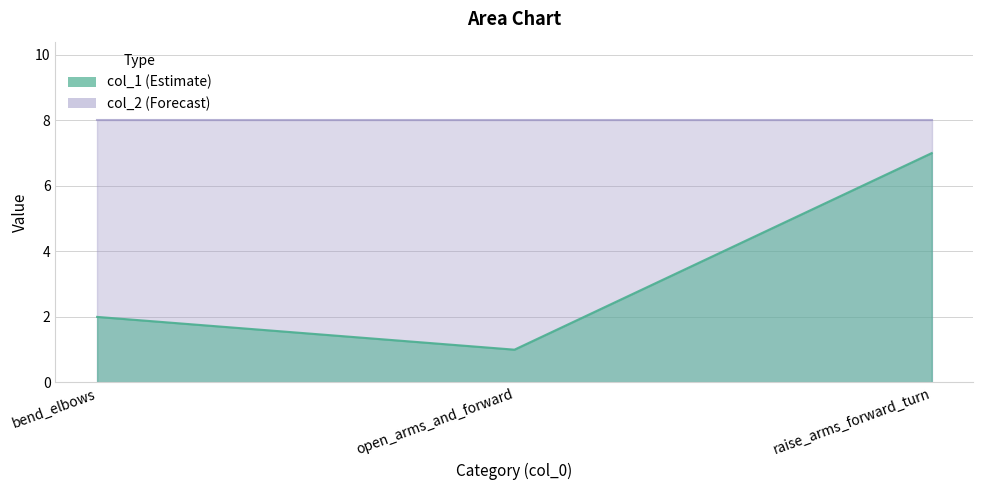

What is the approximate value at bend_elbows?

2